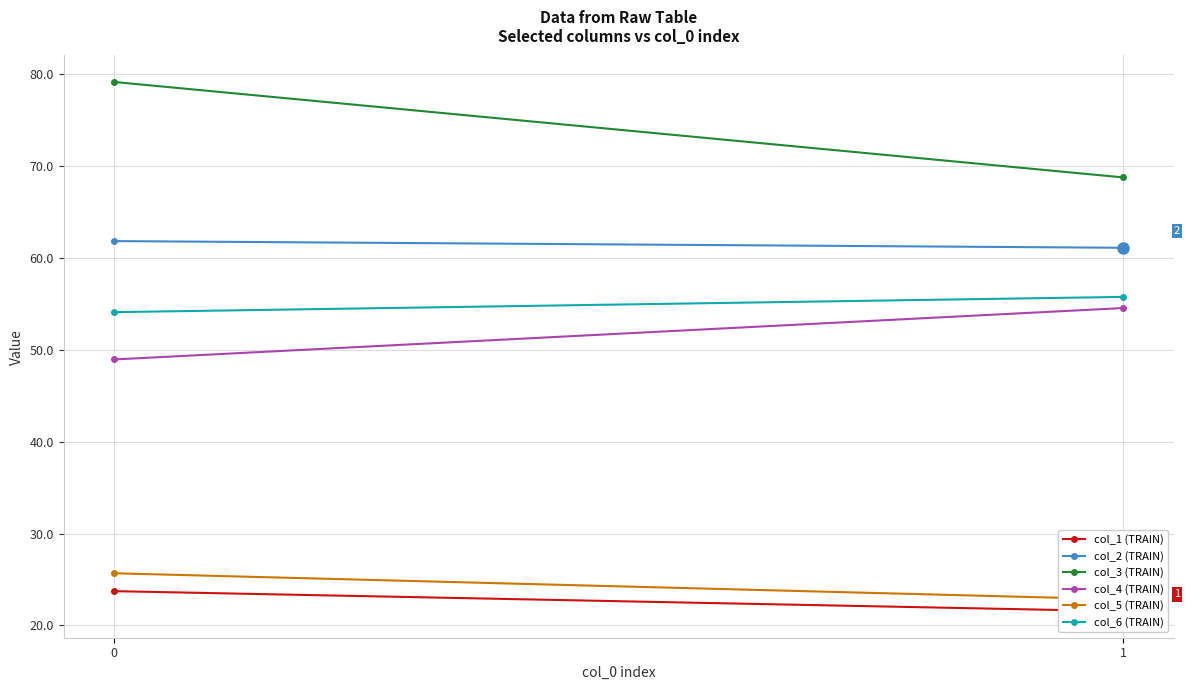

Is the value of col_1 (TRAIN) at 0 greater than the value of col_5 (TRAIN) at 0?

No